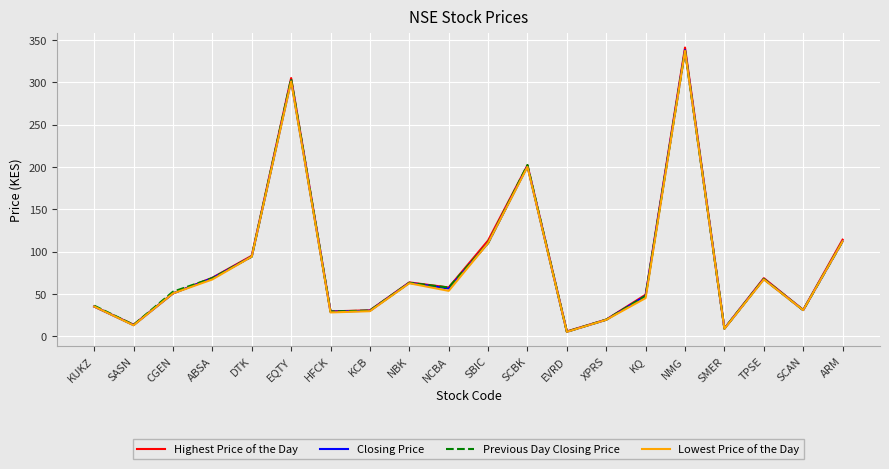

Is the value of Lowest Price of the Day at SMER greater than the value of Previous Day Closing Price at SCBK?

No